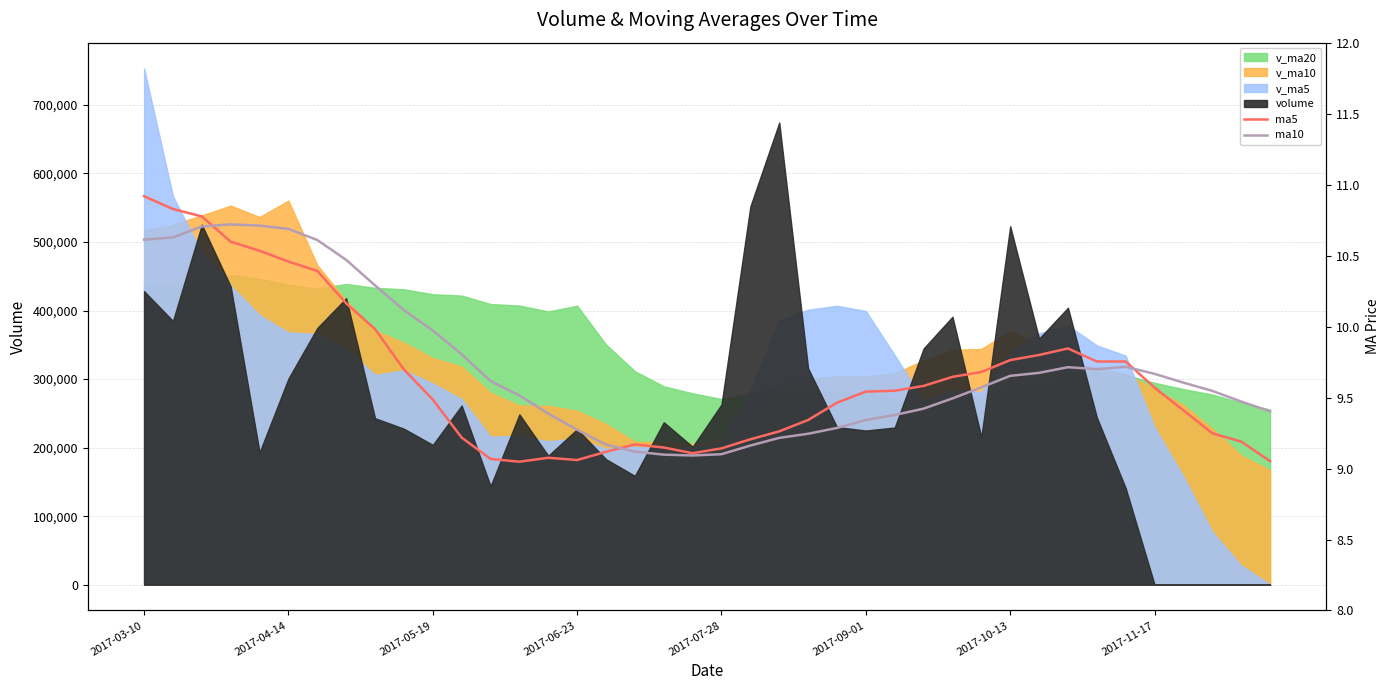

How many times do ma10 and ma5 cross each other?

3